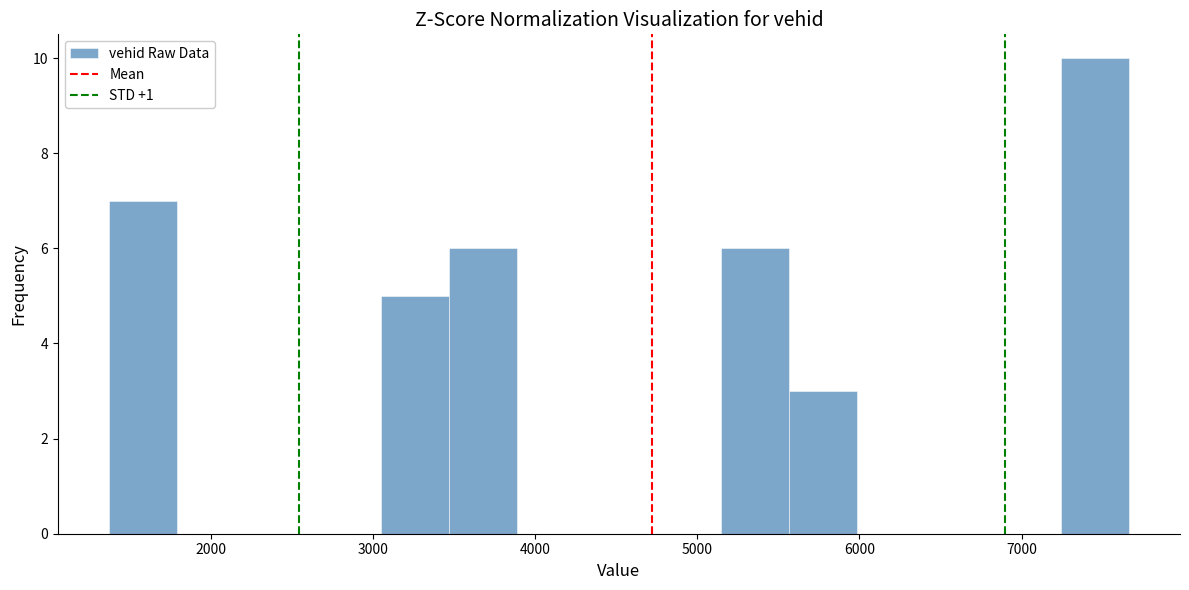

What is the height of the bar covering 5600 to 6000 on the x-axis? Neither the bar edges nor the heights are printed on the chart, so give them approximately, as read against the axes.

3